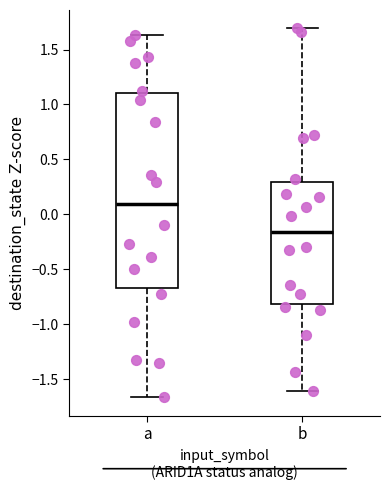

Which box's median line is the highest?

a